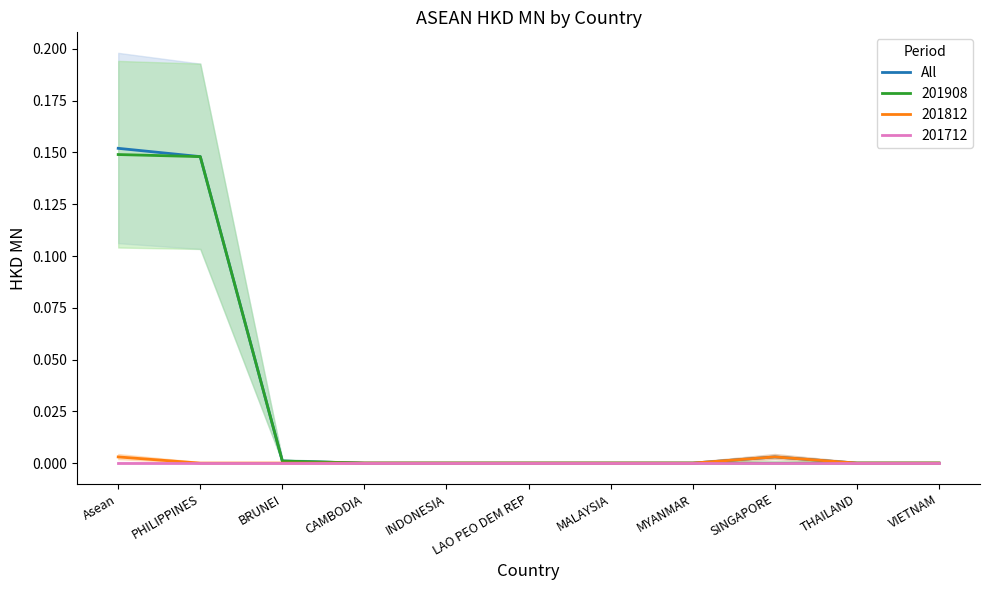

Reading left to right, list all the values displayed in this chart.

Asean=0.2	PHILIPPINES=0.1	BRUNEI=0.0	CAMBODIA=0.0	INDONESIA=0.0	LAO PEO DEM REP=0.0	MALAYSIA=0.0	MYANMAR=0.0	SINGAPORE=0.0	THAILAND=0.0	VIETNAM=0.0